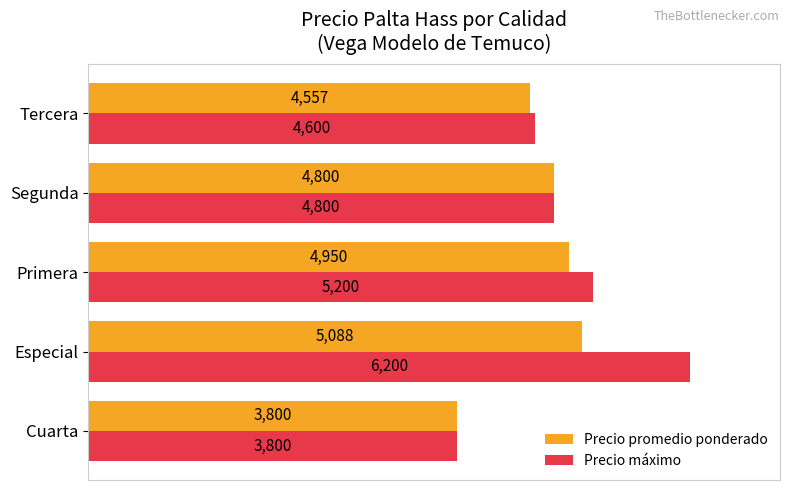

Which series has the widest spread of values?

Precio máximo